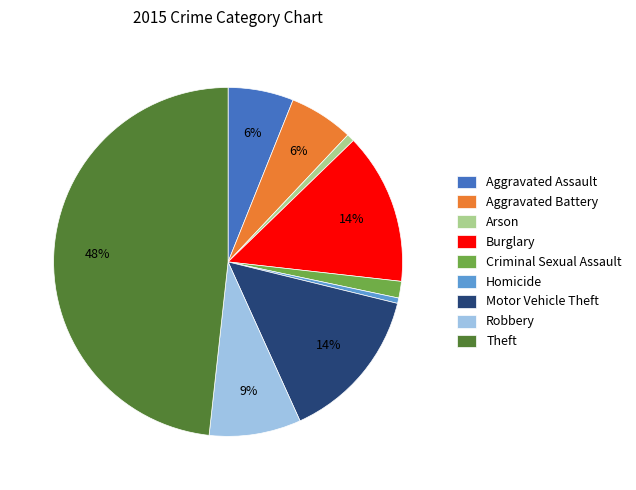

Which slice is the largest?

Theft